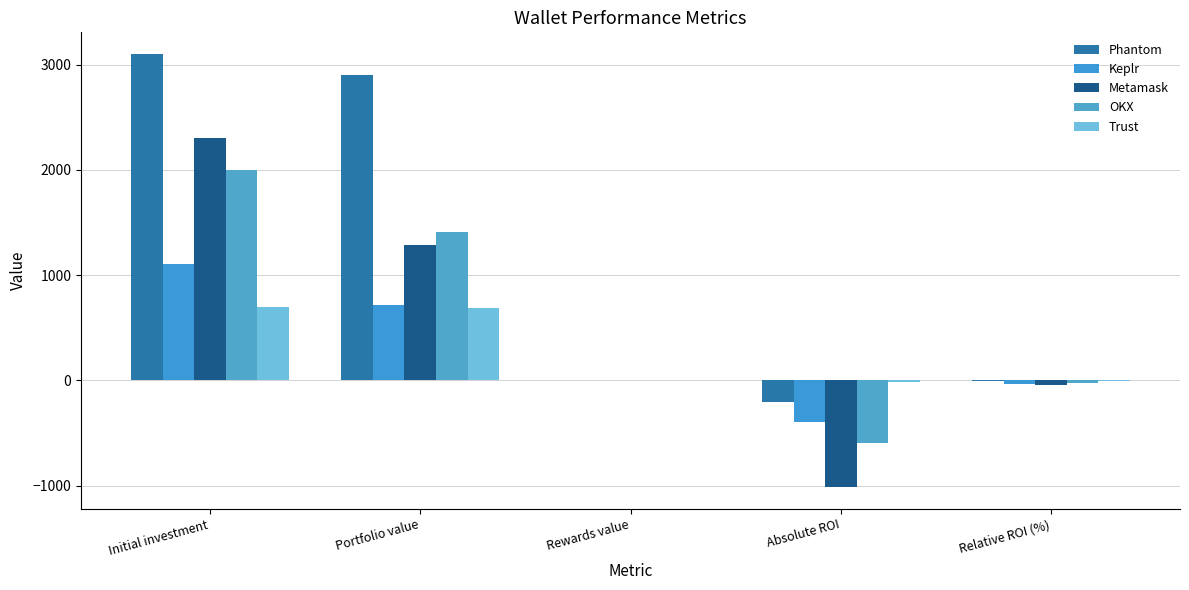

How many distinct data groups are displayed?

5